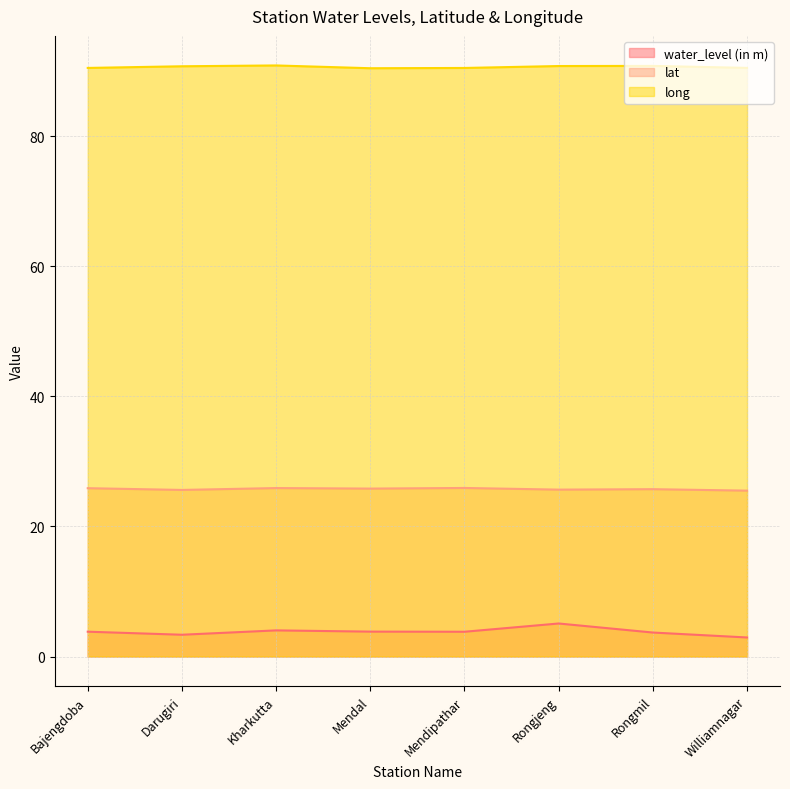

Count the long values in the range 90 to 91.

8